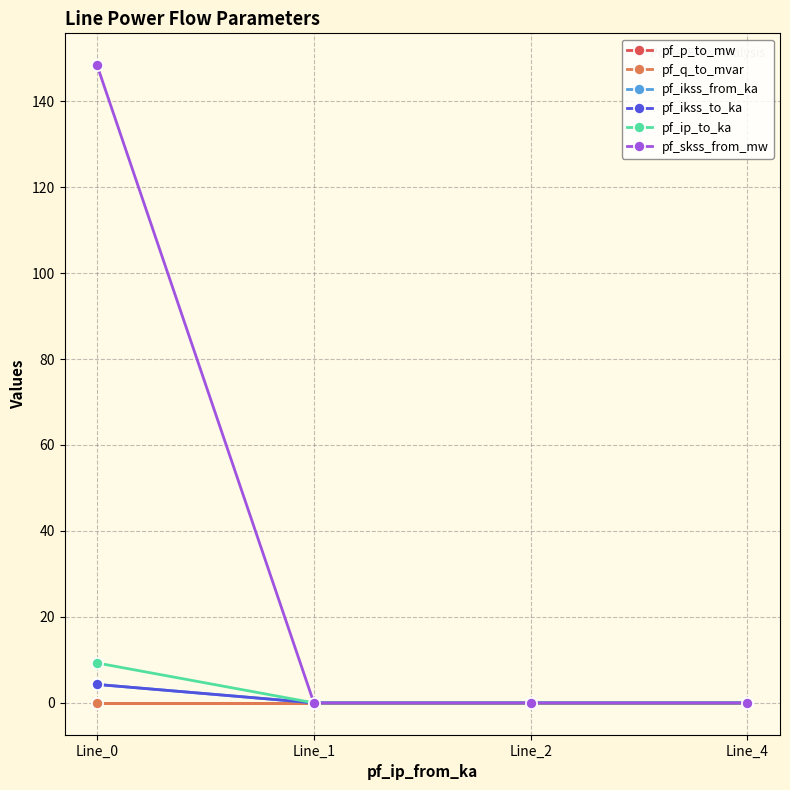

True or false: pf_ip_to_ka has a value of -4.6 at Line_2.

False